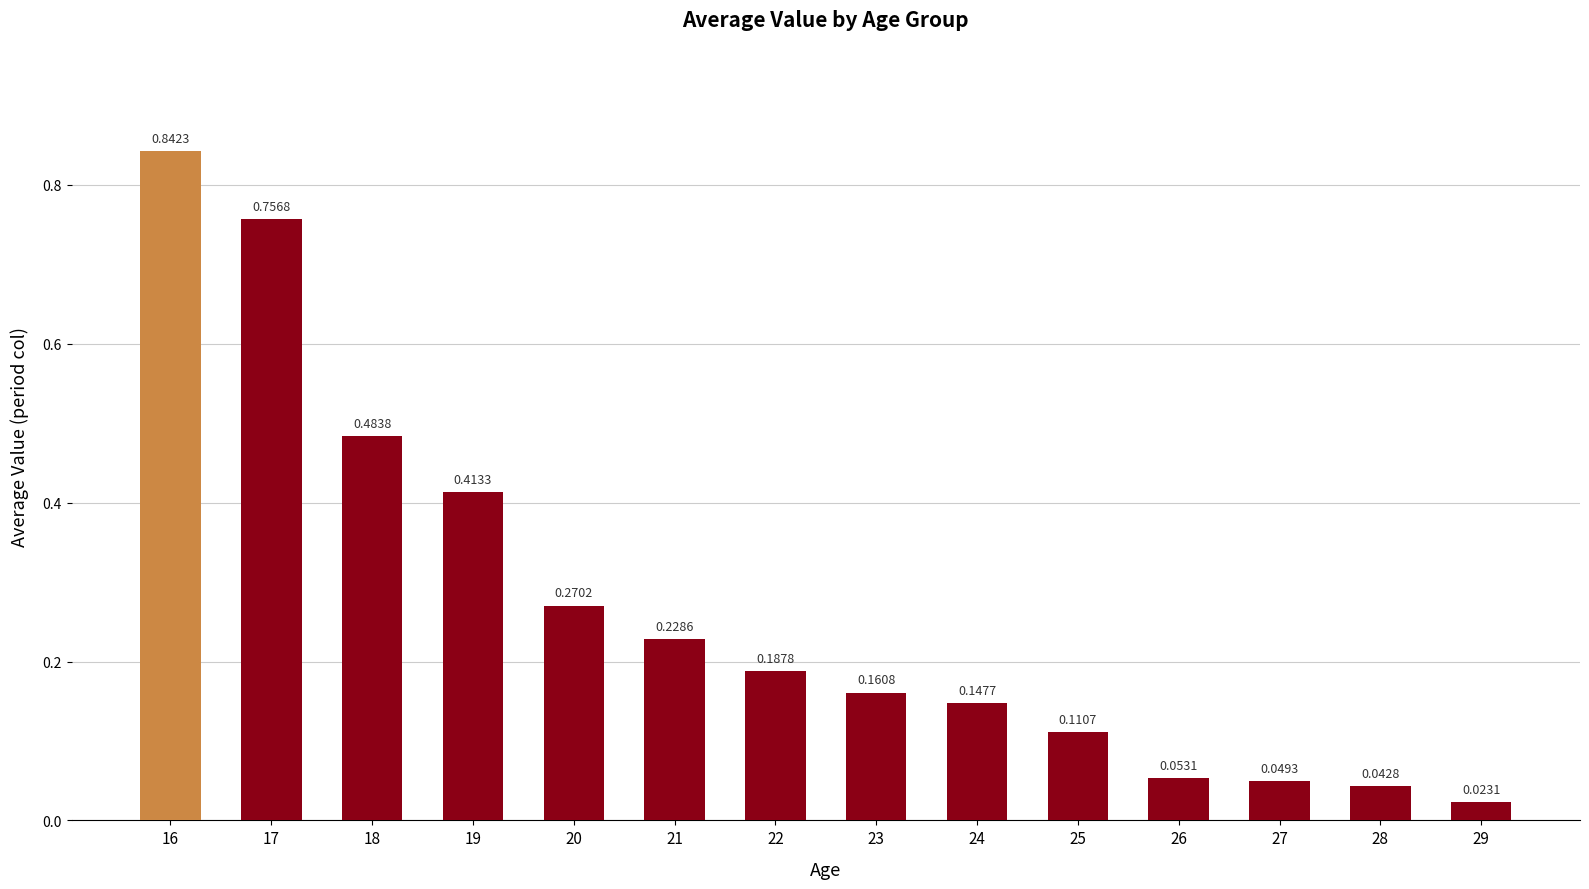

What is the sum of the values at 19 and 21?

0.6